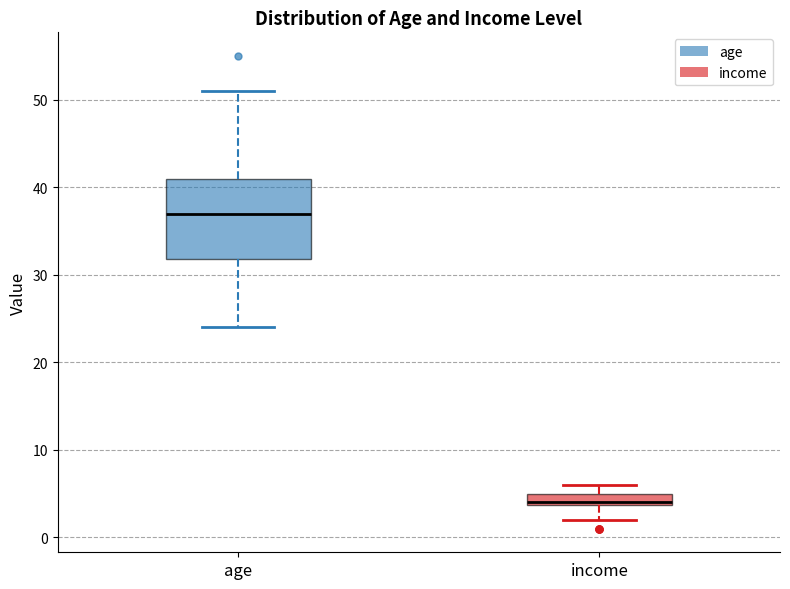

Where does the lower whisker of the box for age end on the y-axis? The values are not printed on the chart, so give them approximately, as read against the axis.

24